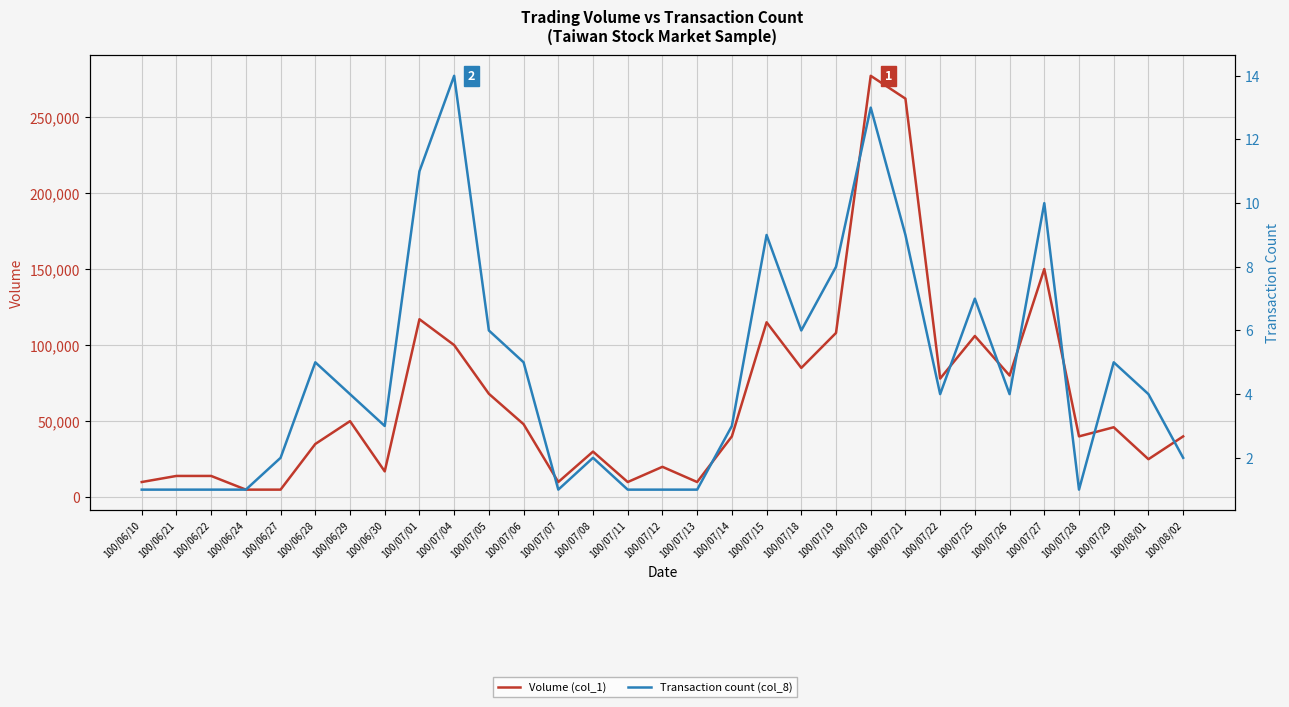

True or false: Volume (col_1) and Transaction count (col_8) cross at least once.

False